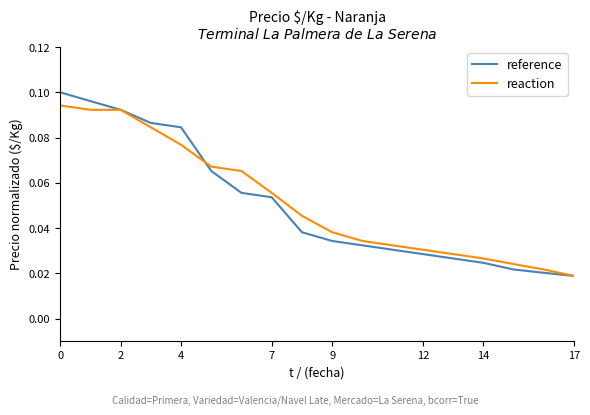

Which series has the largest range (max minus min)?

reference